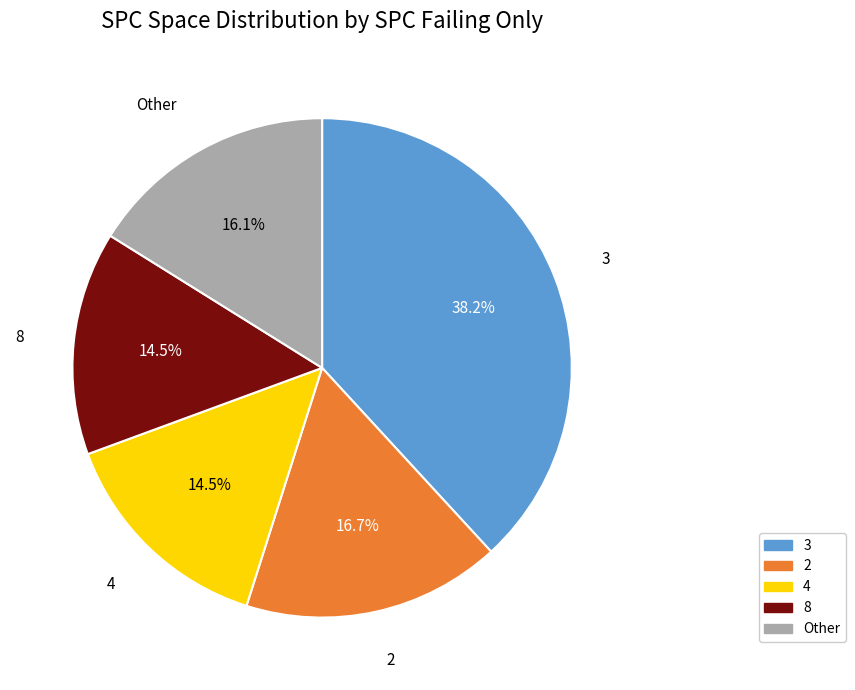

To the nearest percent, what is the difference between the largest and smallest slice percentages?

24%